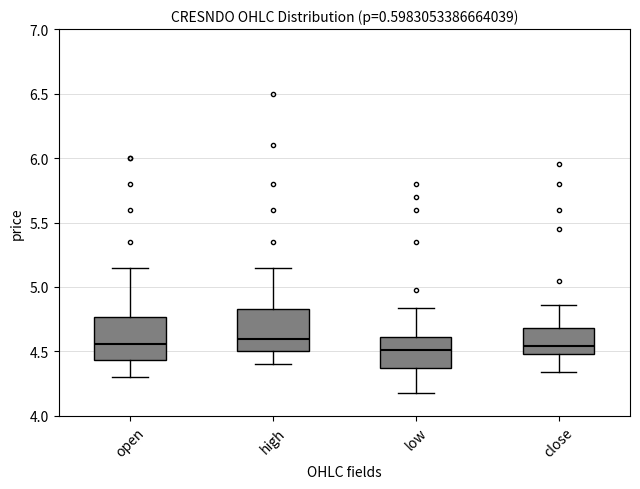

Reading left to right, read every box against the y-axis: the position of its median line, the range the box covers, and the ends of its whiskers. The values are not printed on the chart, so give them approximately, as read against the axis.

open: median 4.55, box 4.45 to 4.75, whiskers 4.30 to 5.15
high: median 4.60, box 4.50 to 4.85, whiskers 4.40 to 5.15
low: median 4.50, box 4.40 to 4.60, whiskers 4.20 to 4.85
close: median 4.55, box 4.50 to 4.70, whiskers 4.35 to 4.85